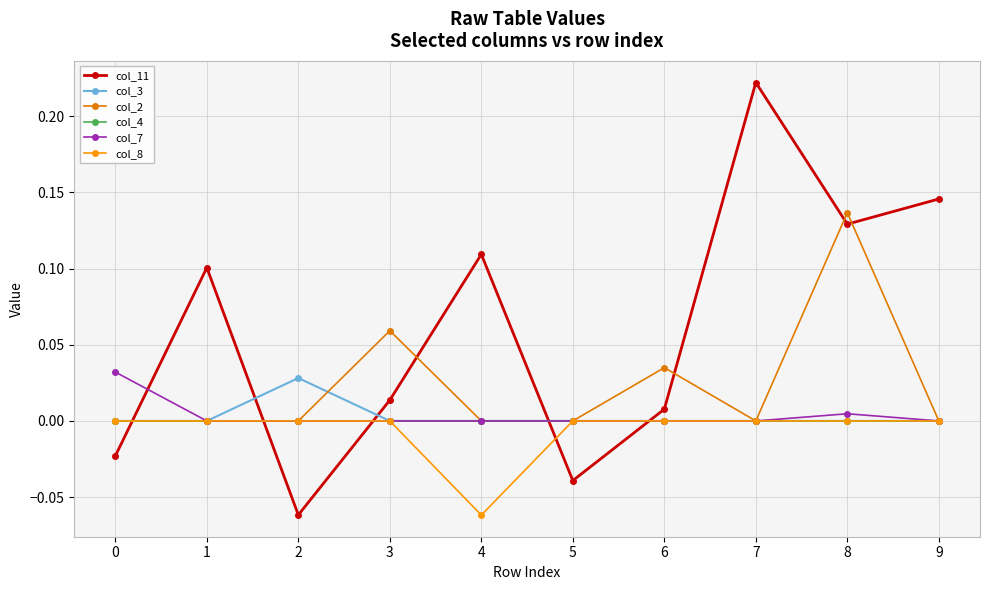

How many intersections are there between col_7 and col_11?

5